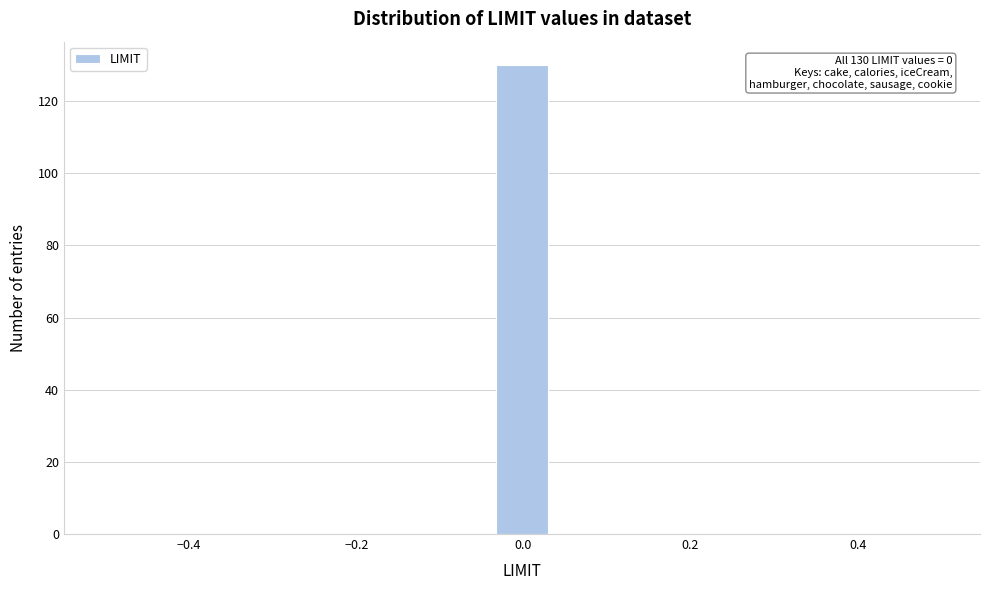

Around what value on the x-axis is the tallest bar? Give the approximate position of its centre, as read against the axis.

0.00